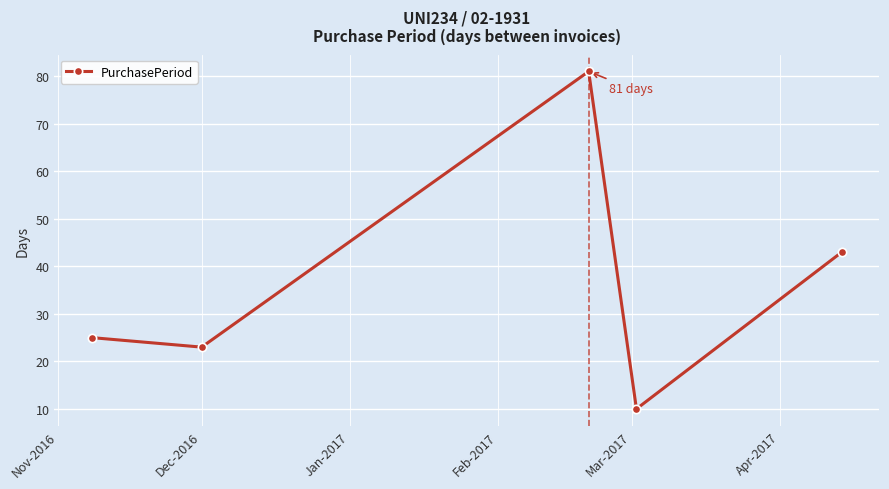

How many interior local valleys (lower than both neighbors) does the data have?

2